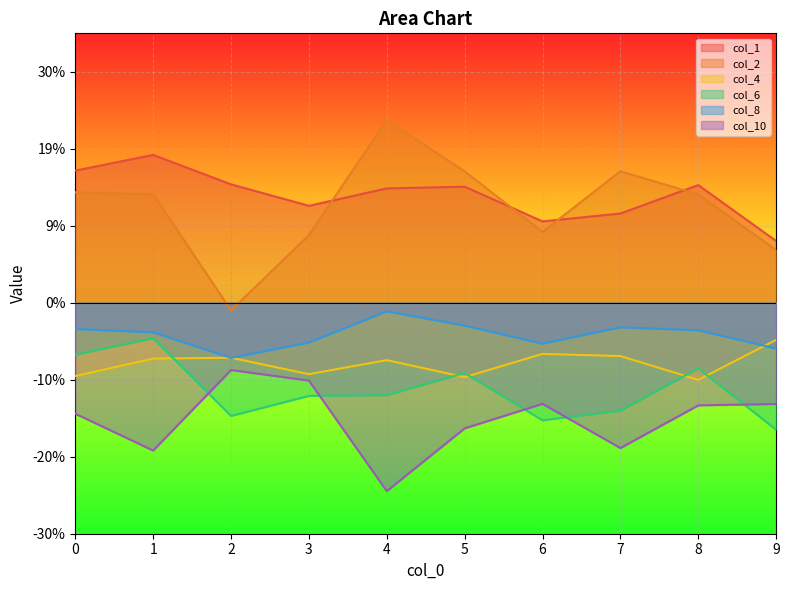

True or false: col_1 and col_10 intersect in this chart.

False